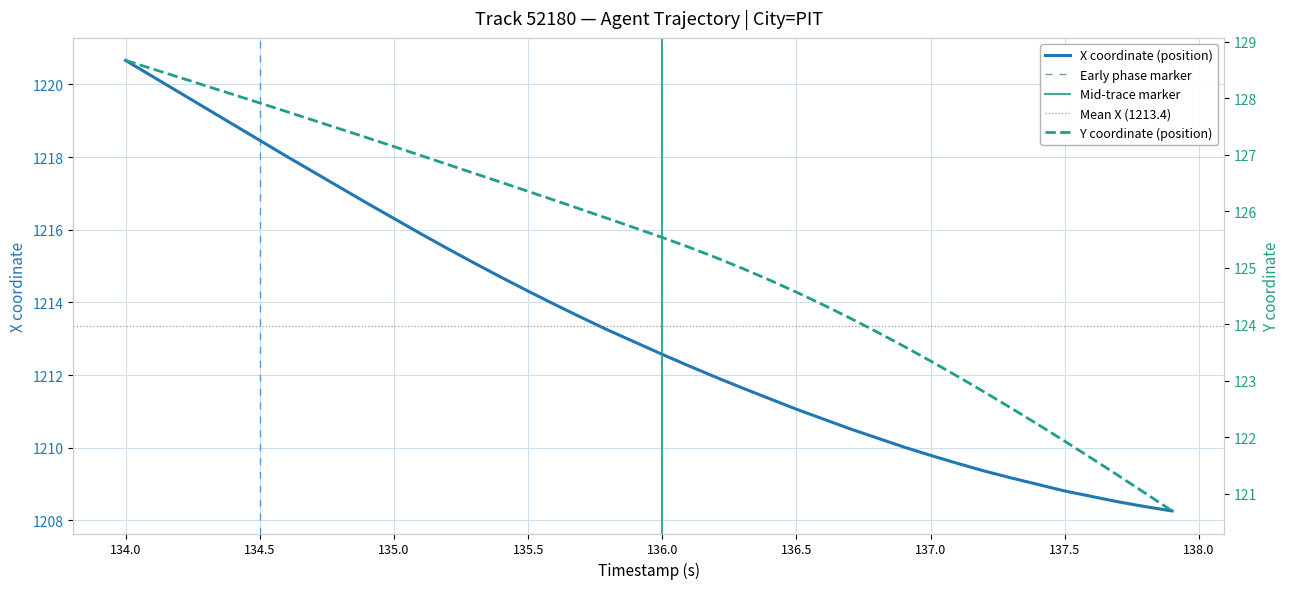

At how many categories does at least one series exceed 525?

40